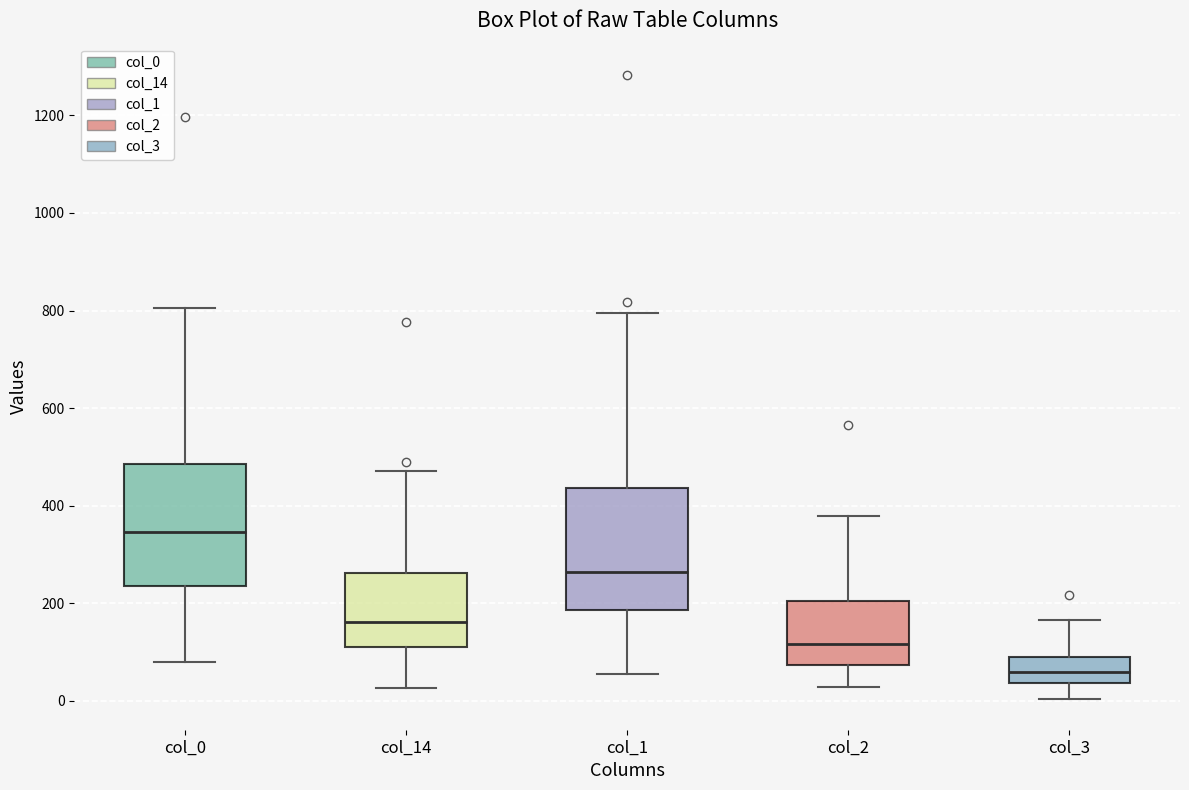

Reading left to right, transcribe this box plot: for each box, give where its median line is, the range the box spans, and where its two whiskers end, as read against the y-axis. The values are not printed on the chart, so give them approximately, as read against the axis.

col_0: median 340, box 240 to 480, whiskers 80 to 800
col_14: median 160, box 120 to 260, whiskers 20 to 480
col_1: median 260, box 180 to 440, whiskers 60 to 800
col_2: median 120, box 80 to 200, whiskers 20 to 380
col_3: median 60, box 40 to 100, whiskers 0 to 160